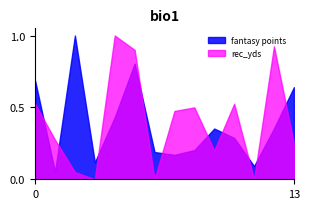

Reading left to right, what are all the values shown in this chart?

fantasy points: 10.5	0.8	15.3	1.8	6.6	12.3	2.9	2.6	3.1	5.4	4.4	1.4	5.4	9.8
rec_yds: 21.0	11.0	2.0	0.0	40.0	36.0	0.0	19.0	20.0	8.0	21.0	0.0	37.0	10.0